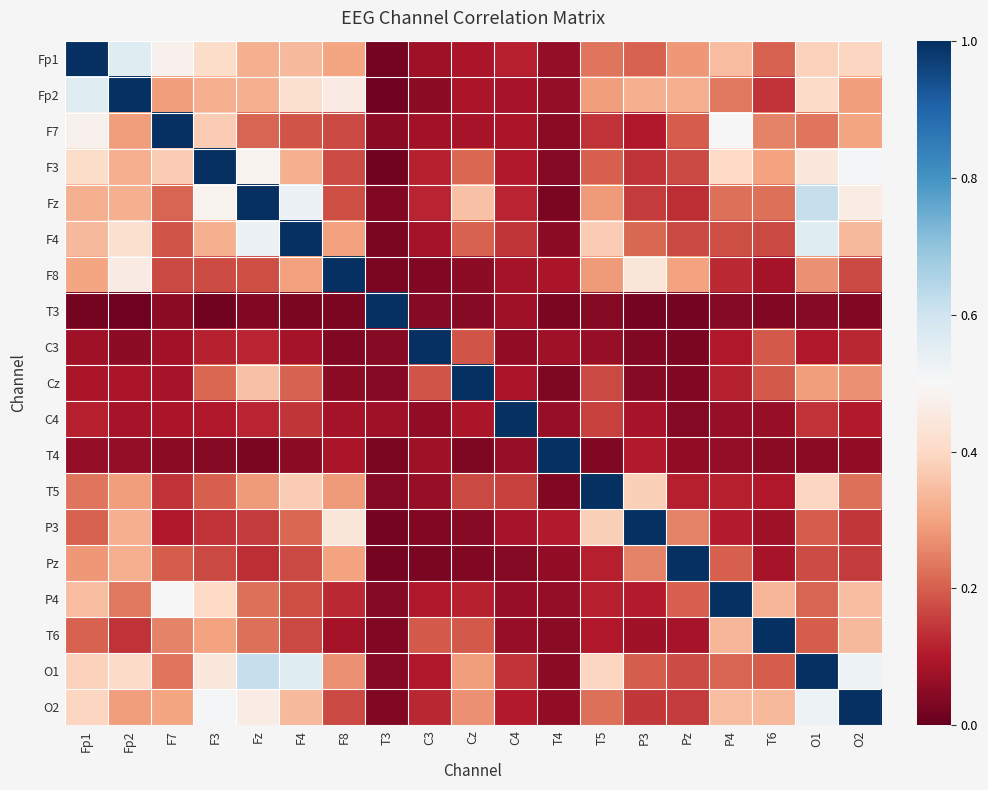

What is the total value across all series at Pz?

3.7